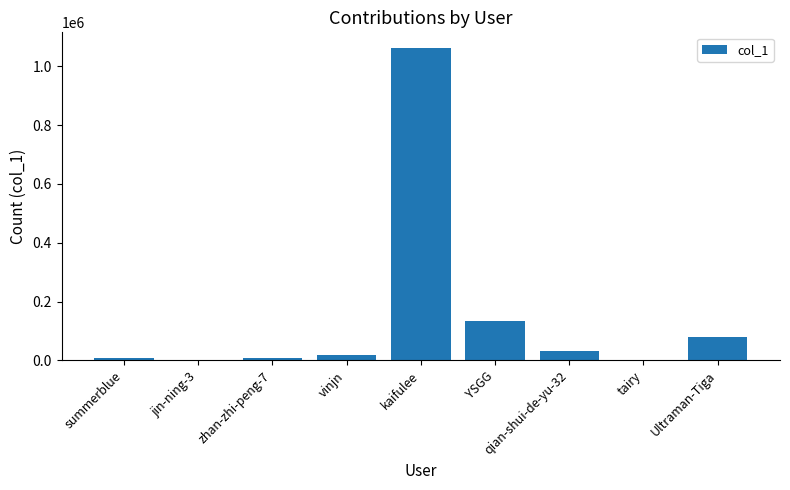

Is it true that the value at kaifulee is 1062232?

True